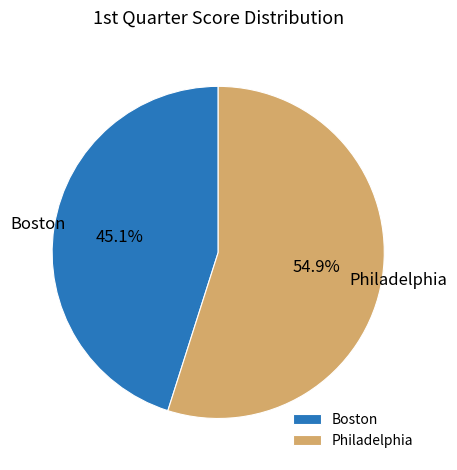

To the nearest percent, what percentage of the pie is Boston?

45%